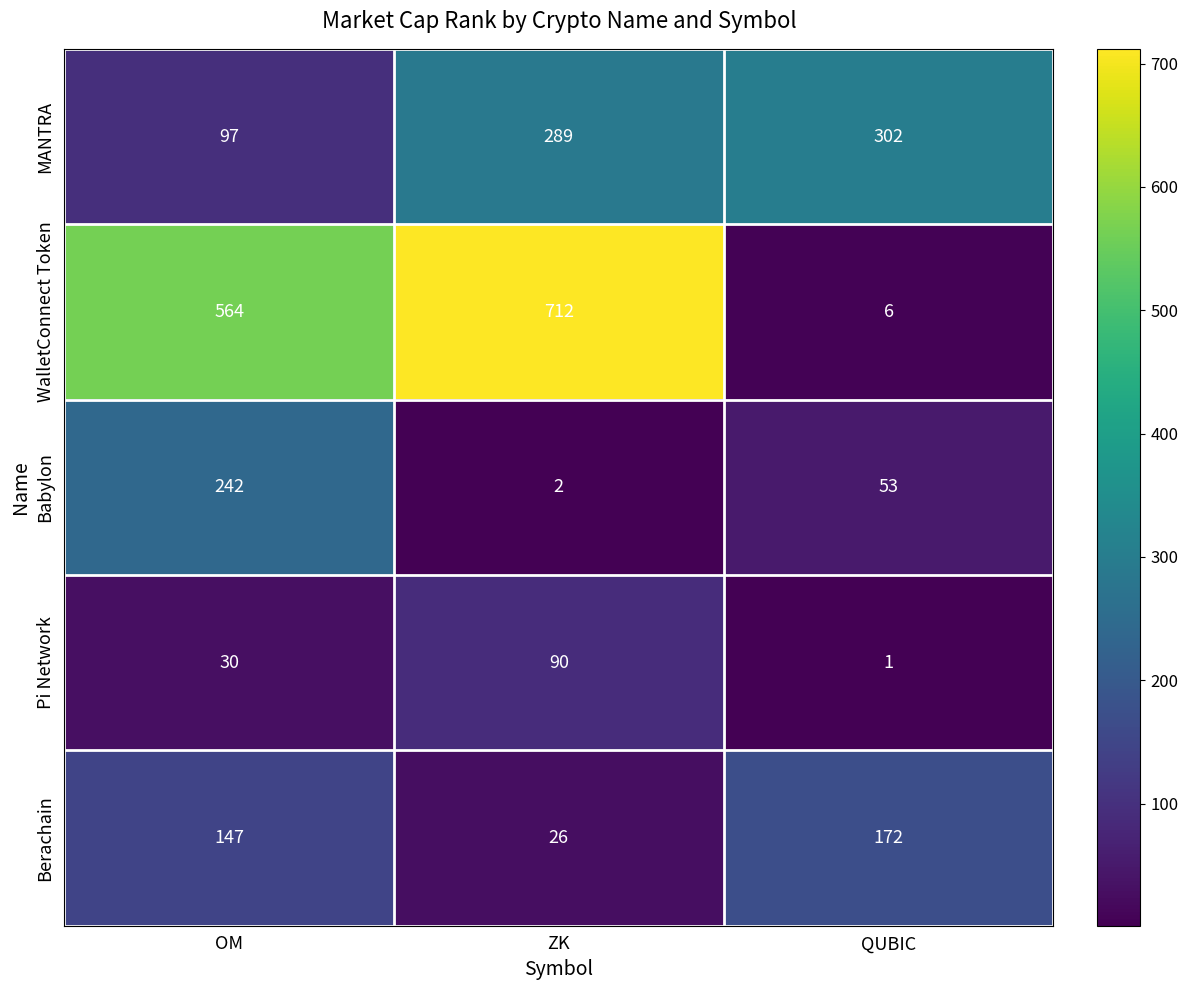

Where is WalletConnect Token nearest to the value 359?

OM